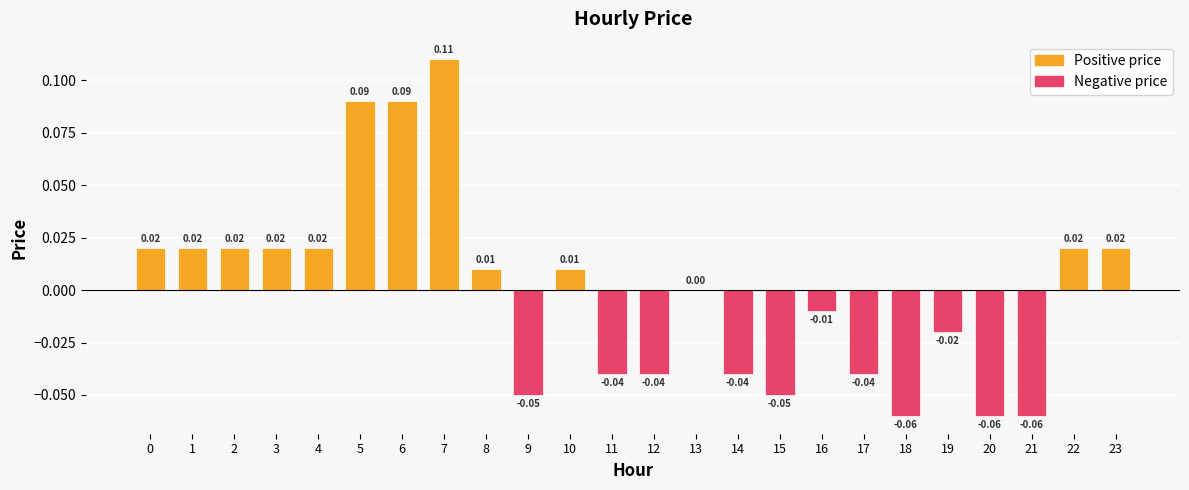

Between 12 and 18, which is larger?

12